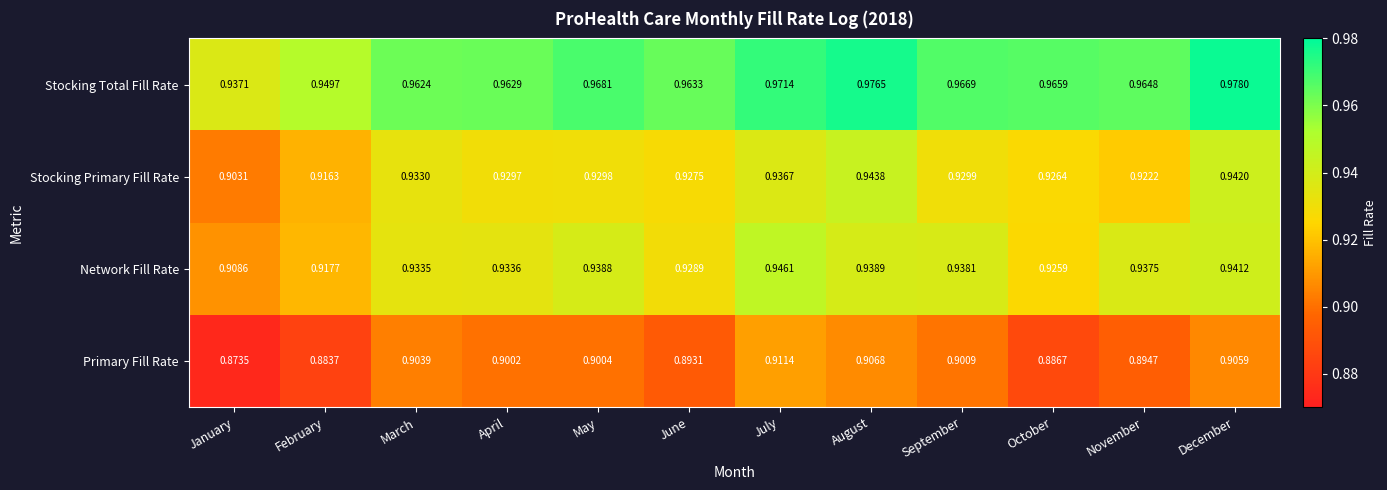

Which category has the lowest value in the Stocking Total Fill Rate series?

January